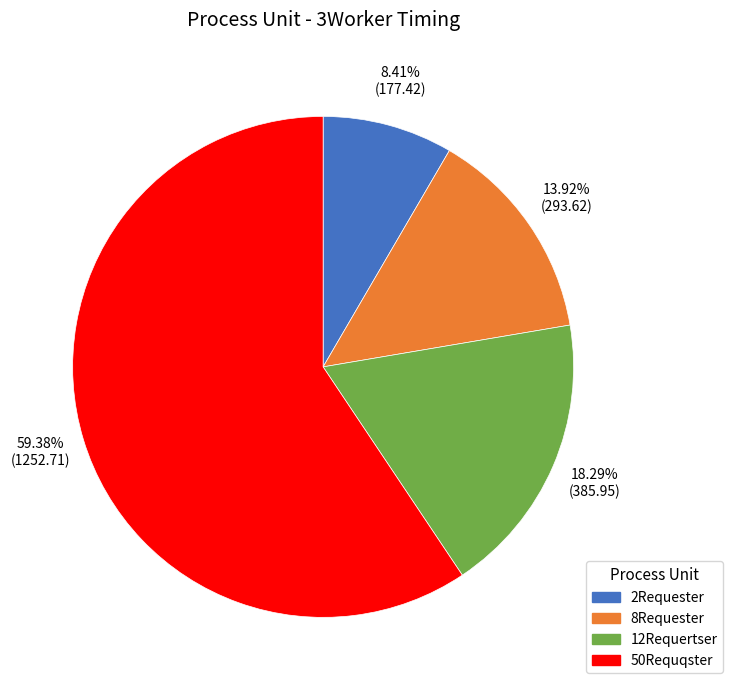

Combined, what portion of the pie is 12Requertser and 2Requester?

26.7%